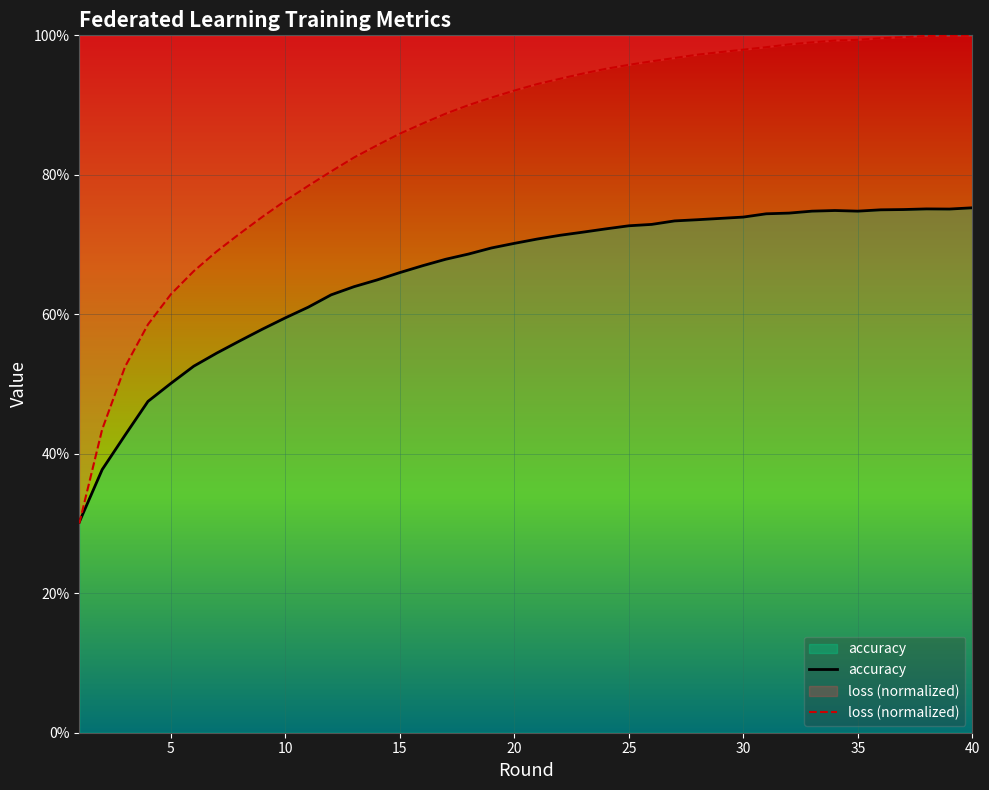

Does the chart display data point markers on the line(s)?

No